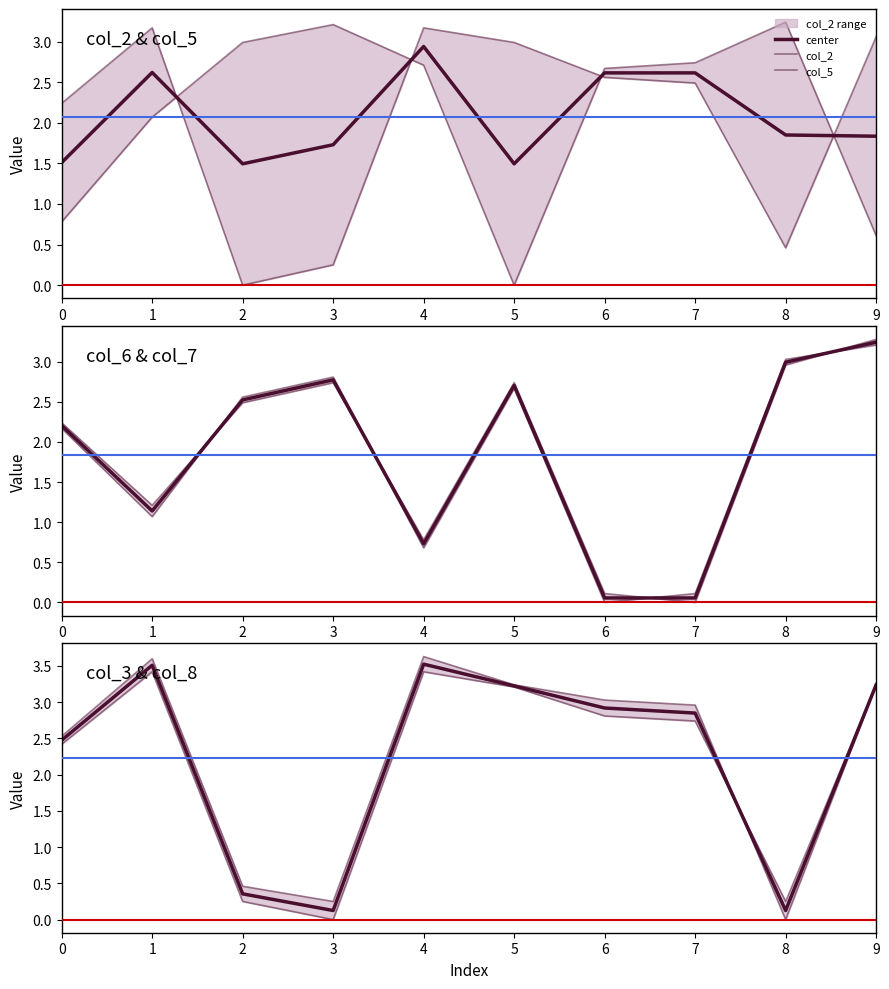

Reading left to right, what are all the values shown in this chart?

col_2: 0=2.2	1=3.2	2=0.0	3=0.2	4=3.2	5=3.0	6=2.6	7=2.5	8=0.5	9=3.1
col_5: 0=0.8	1=2.1	2=3.0	3=3.2	4=2.7	5=0.0	6=2.7	7=2.7	8=3.2	9=0.6
col_6: 0=2.2	1=1.1	2=2.6	3=2.8	4=0.7	5=2.7	6=0.0	7=0.1	8=3.0	9=3.2
col_7: 0=2.2	1=1.2	2=2.5	3=2.7	4=0.8	5=2.7	6=0.1	7=0.0	8=3.0	9=3.3
col_3: 0=2.4	1=3.4	2=0.2	3=0.0	4=3.4	5=3.2	6=2.8	7=2.7	8=0.2	9=3.2
col_8: 0=2.5	1=3.6	2=0.5	3=0.2	4=3.6	5=3.2	6=3.0	7=3.0	8=0.0	9=3.2